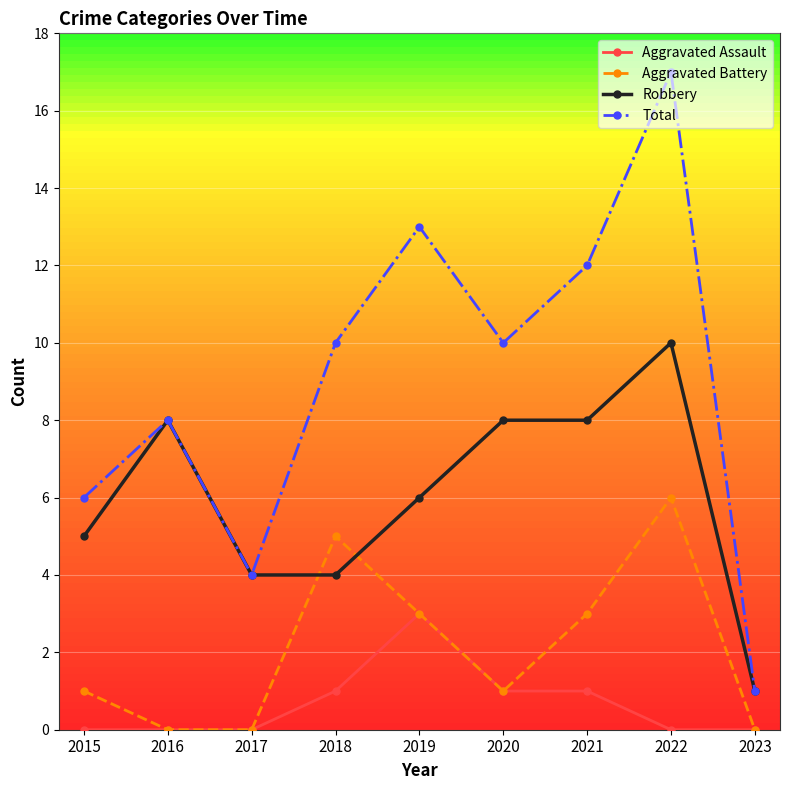

Does the chart display data point markers on the line(s)?

Yes